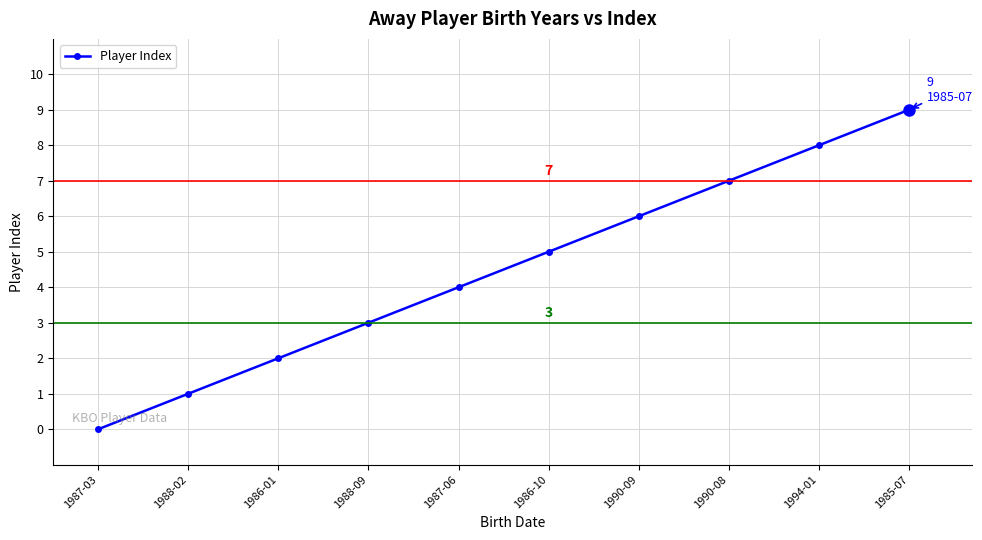

How many distinct data groups are displayed?

1